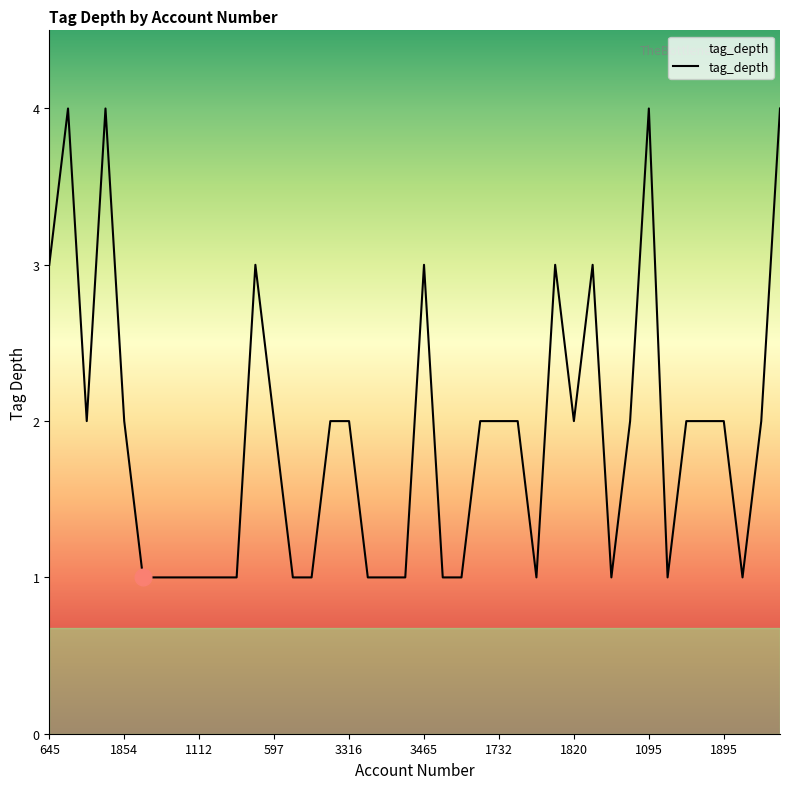

What is the difference between the maximum and minimum values?

3